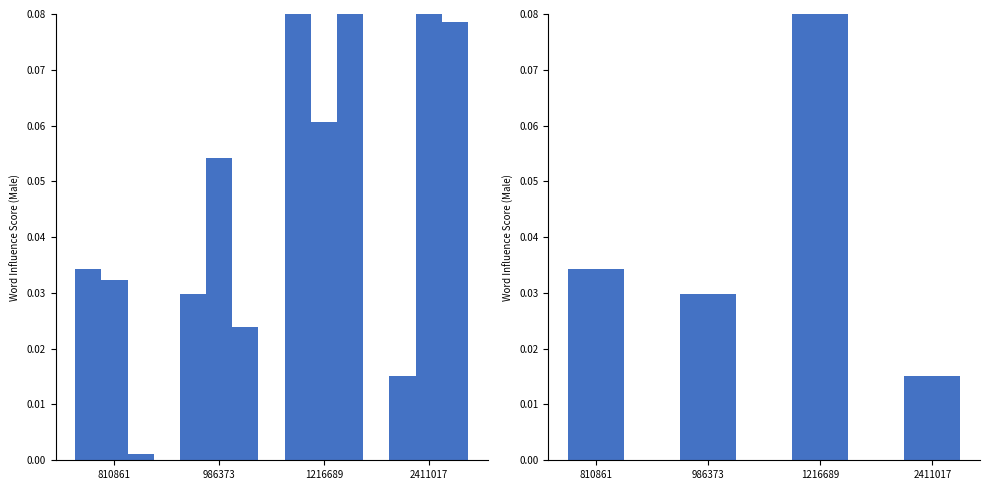

Which series changed the most between 810861 and 1216689?

labelid